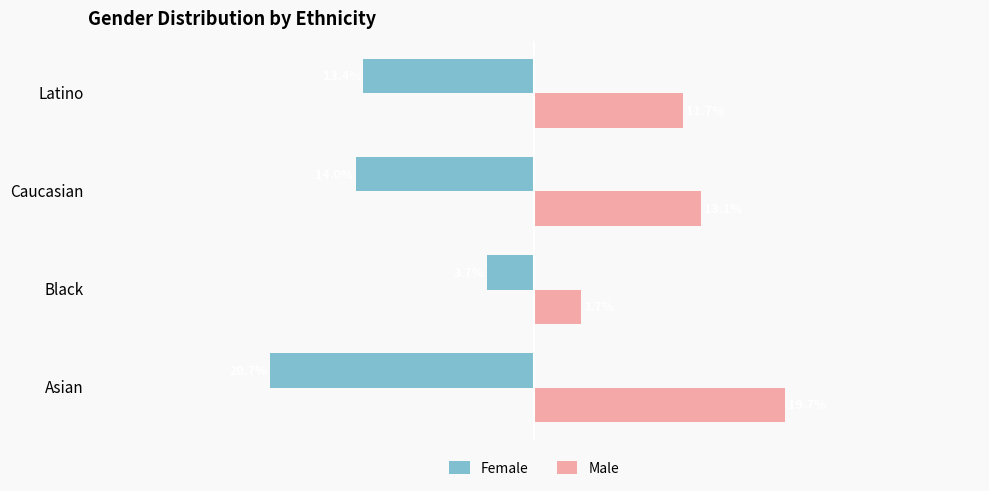

What are all the series names shown in the legend?

Female, Male